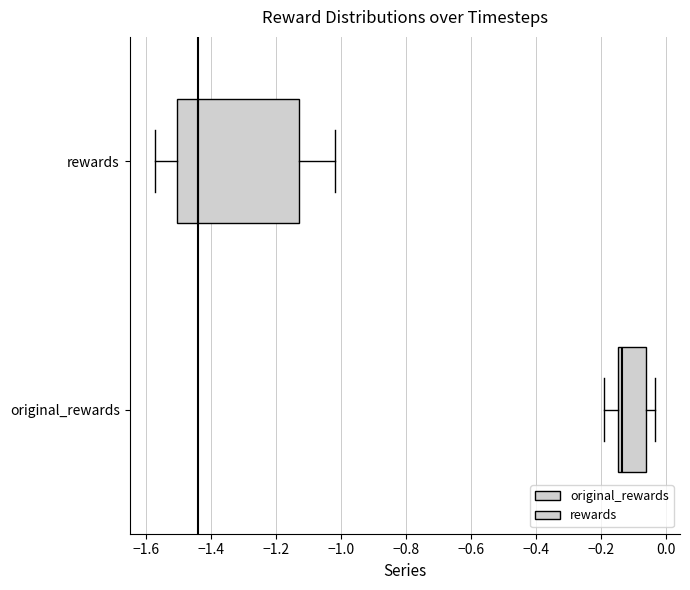

Reading bottom to top, read every box against the x-axis: the position of its median line, the range the box covers, and the ends of its whiskers. The values are not printed on the chart, so give them approximately, as read against the axis.

original_rewards: median -0.14 (just right of the box's left edge), box -0.14 to -0.06, whiskers -0.20 to -0.04
rewards: median -1.44, box -1.50 to -1.14, whiskers -1.58 to -1.02